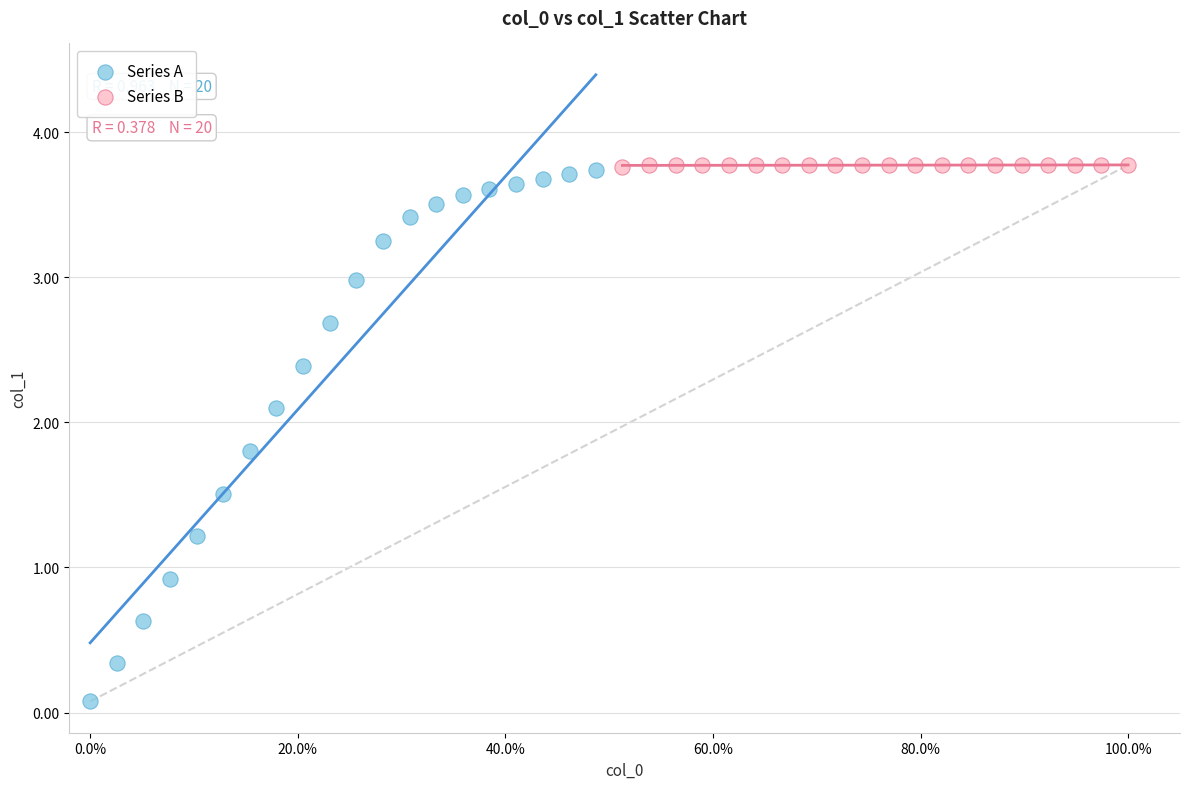

Which series has the largest Y range (max minus min)?

Series A